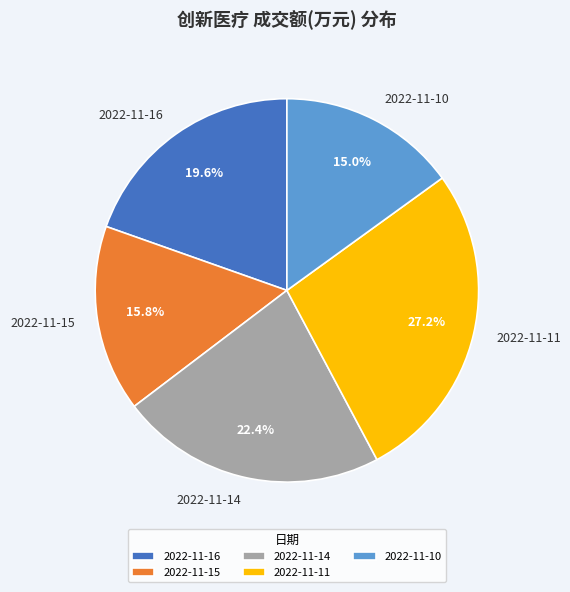

To the nearest percent, what percentage of the pie is 2022-11-10?

15%